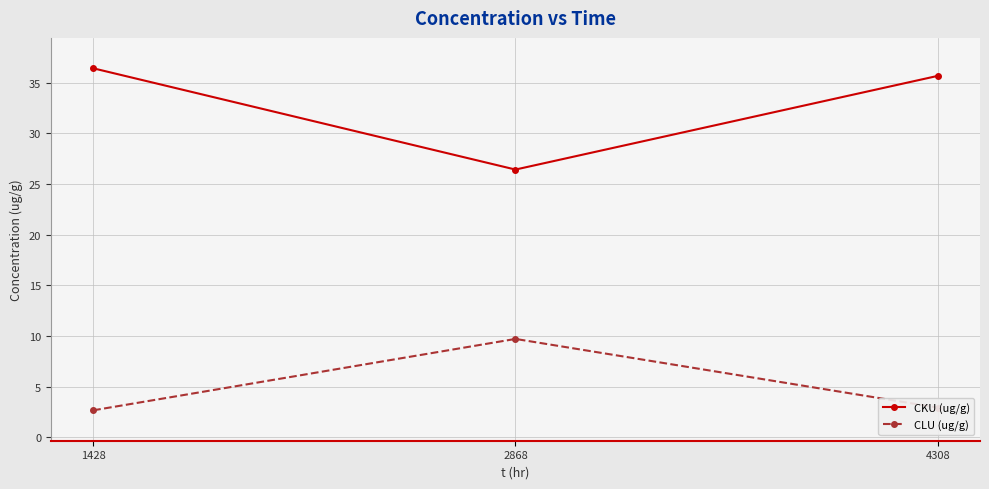

At which label does CKU (ug/g) first exceed 35?

1428